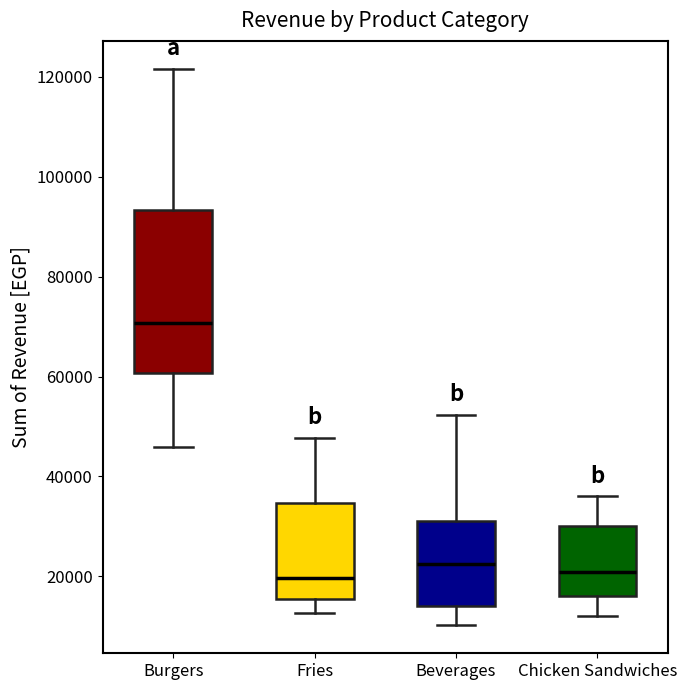

Comparing the boxes themselves (not the whiskers), which one is the tallest?

Burgers